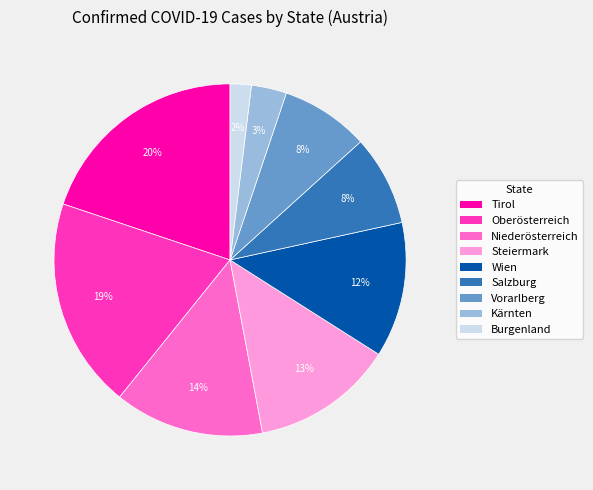

How many segments does this pie chart have?

9